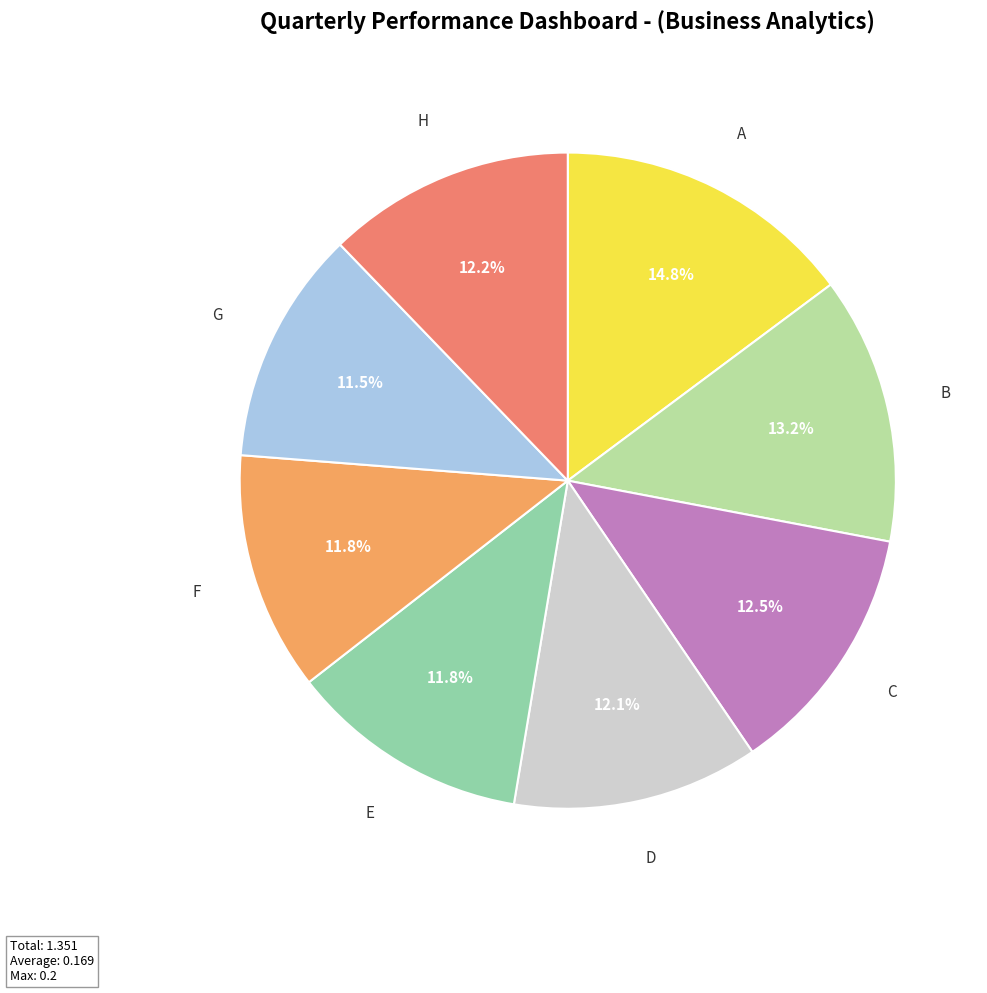

What is the total percentage of F and H?

24.0%